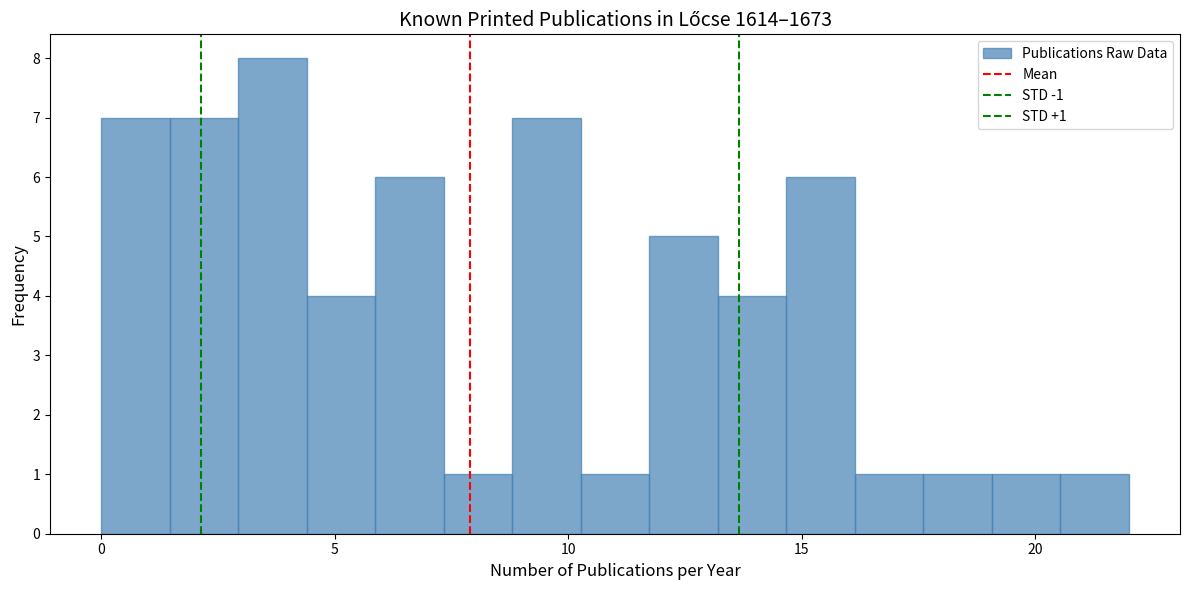

Read against the x-axis, roughly where is the centre of the tallest bar?

3.5